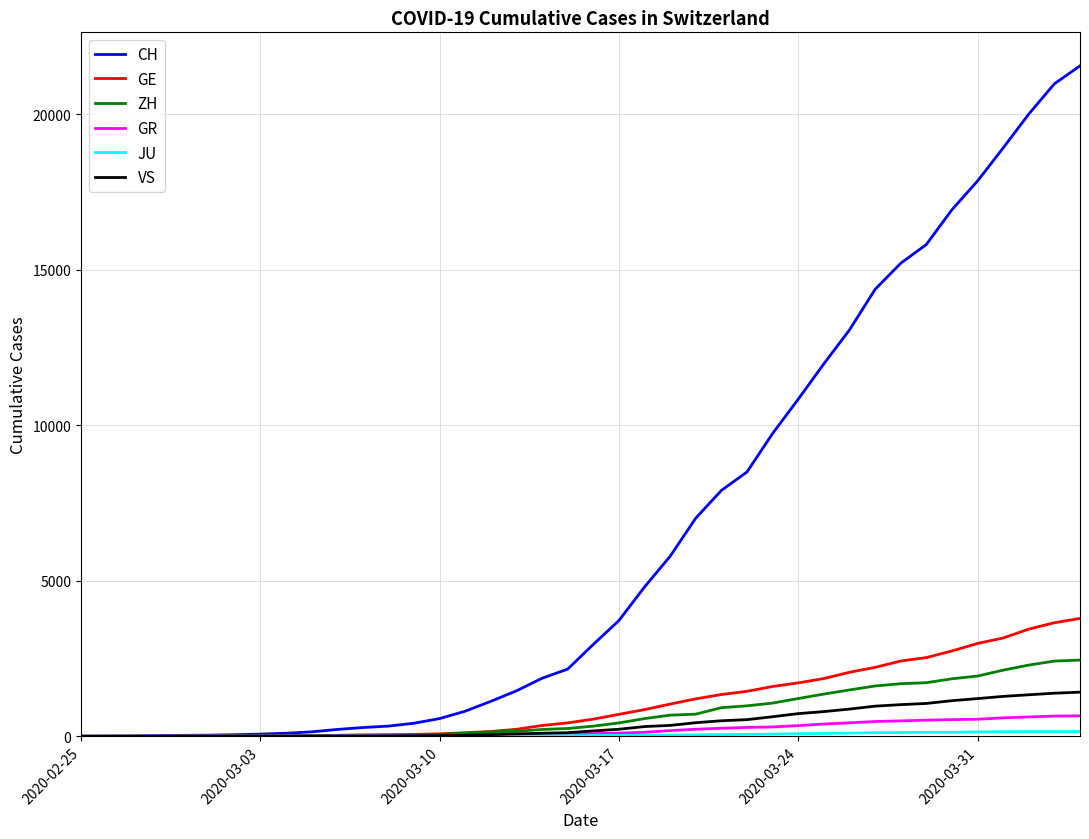

How many lines are shown in the chart?

6